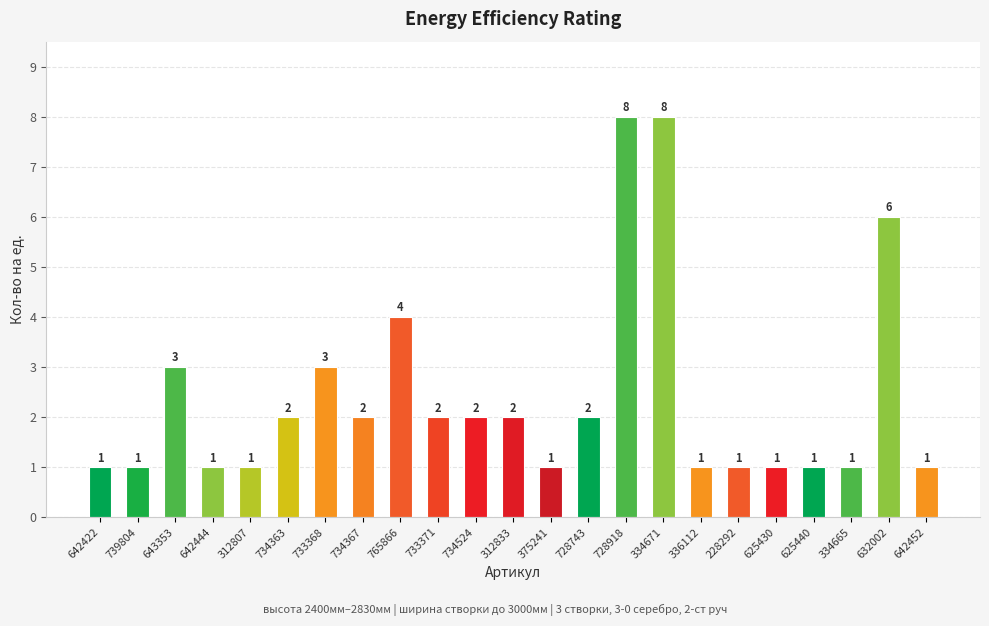

What is the label of the 4th bar from the right?

625440